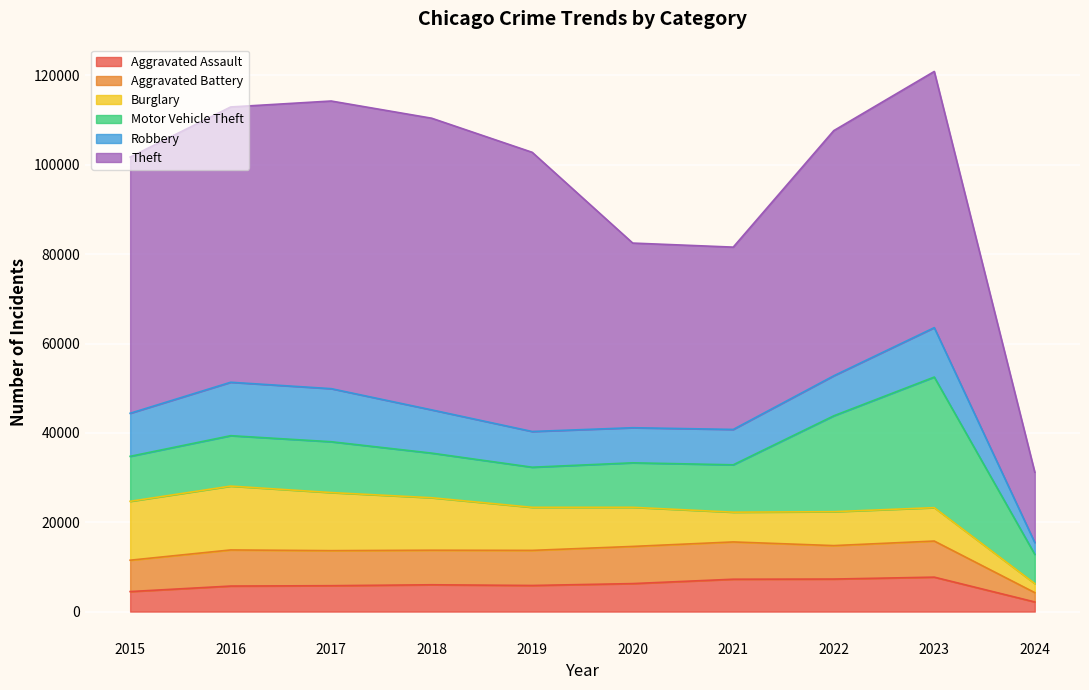

Which label corresponds to the smallest value in the chart?

2024